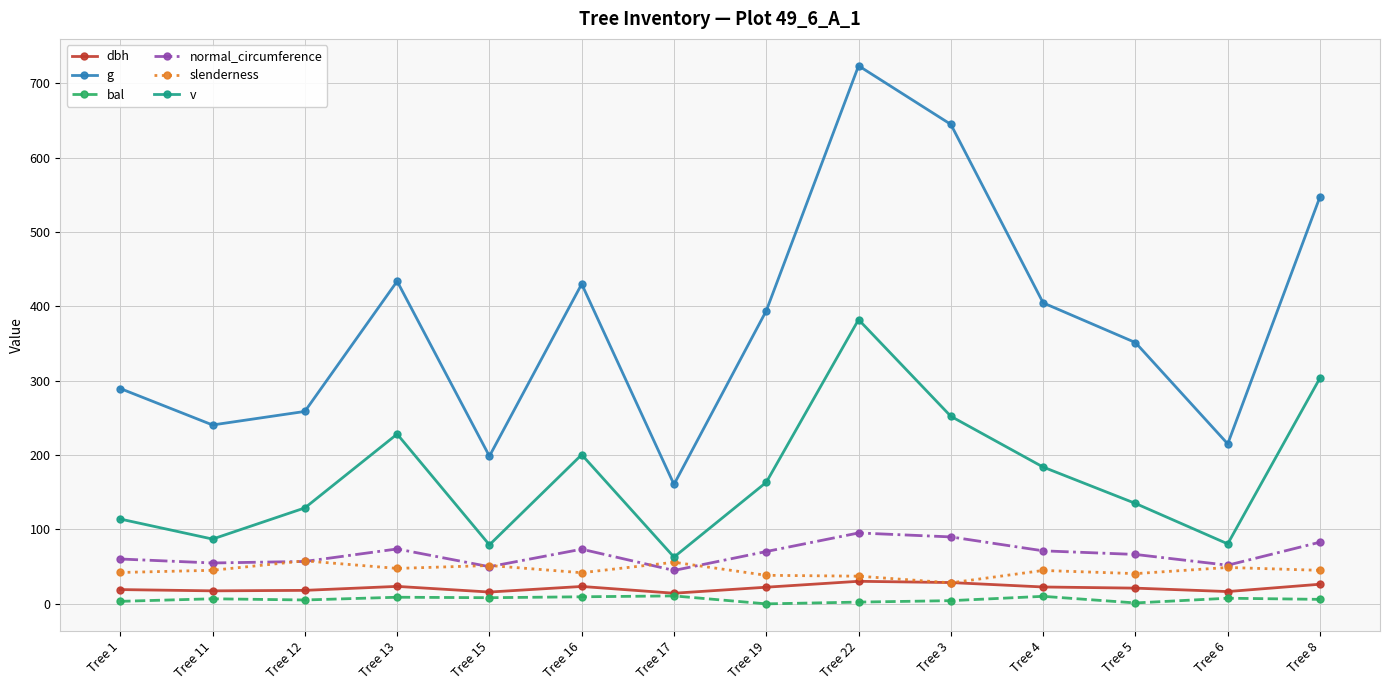

What is the sum of the g values at Tree 13 and Tree 12?

692.5